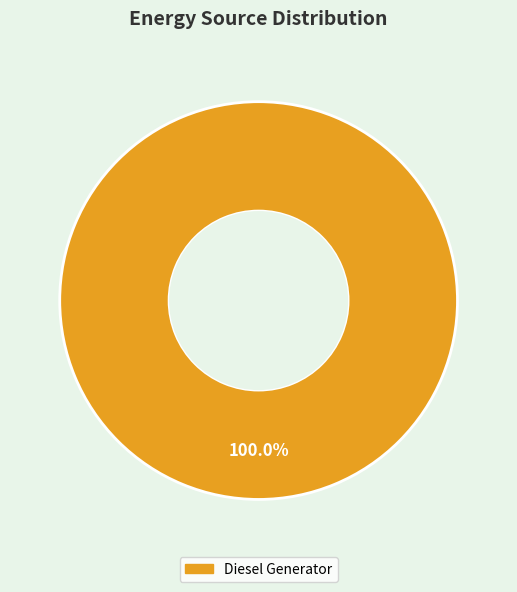

Does any single category account for the majority?

Yes